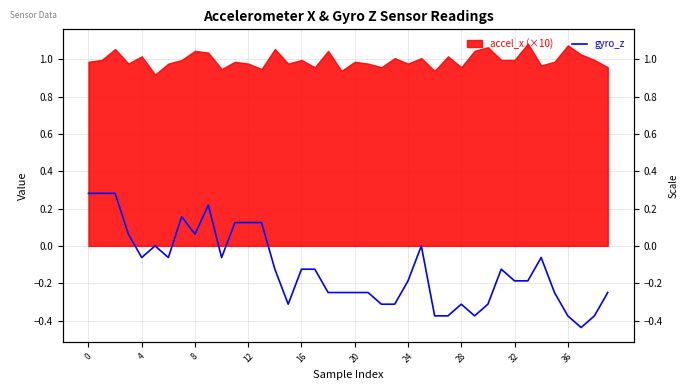

How many data points are less than 0?

28